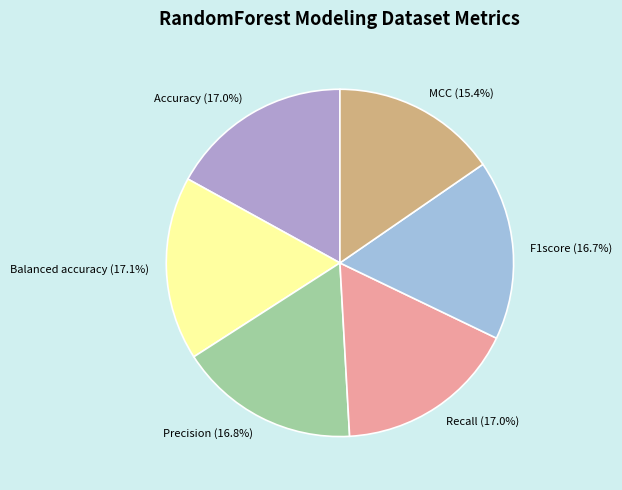

How much of the chart is everything except MCC?

84.6%